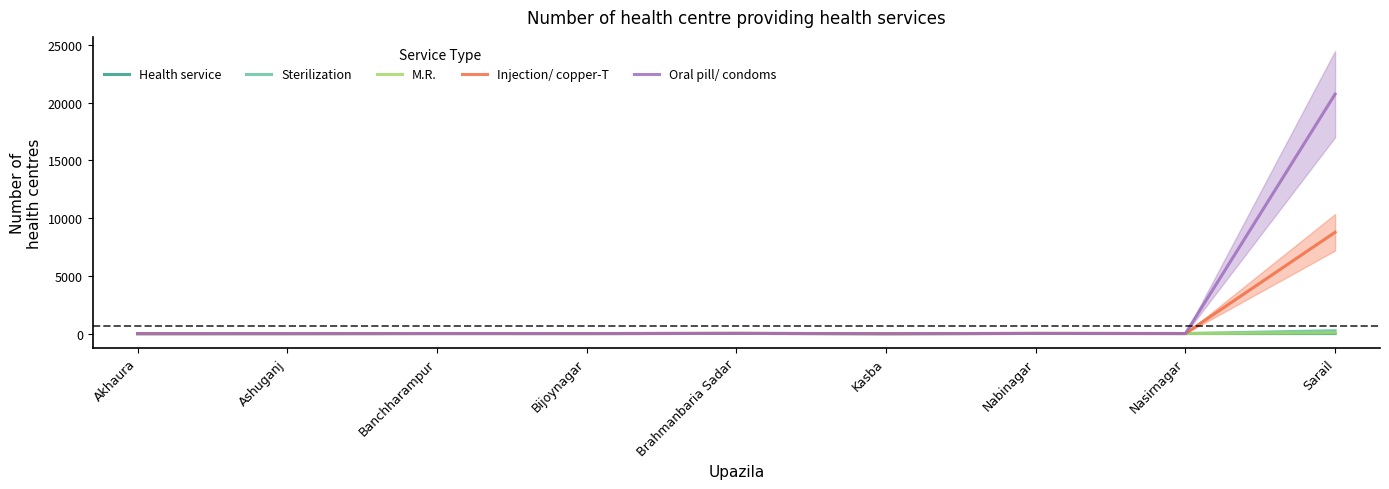

Rank the categories by Oral pill/ condoms value from highest to lowest.

Sarail, Brahmanbaria Sadar, Nabinagar, Banchharampur, Nasirnagar, Bijoynagar, Ashuganj, Akhaura, Kasba